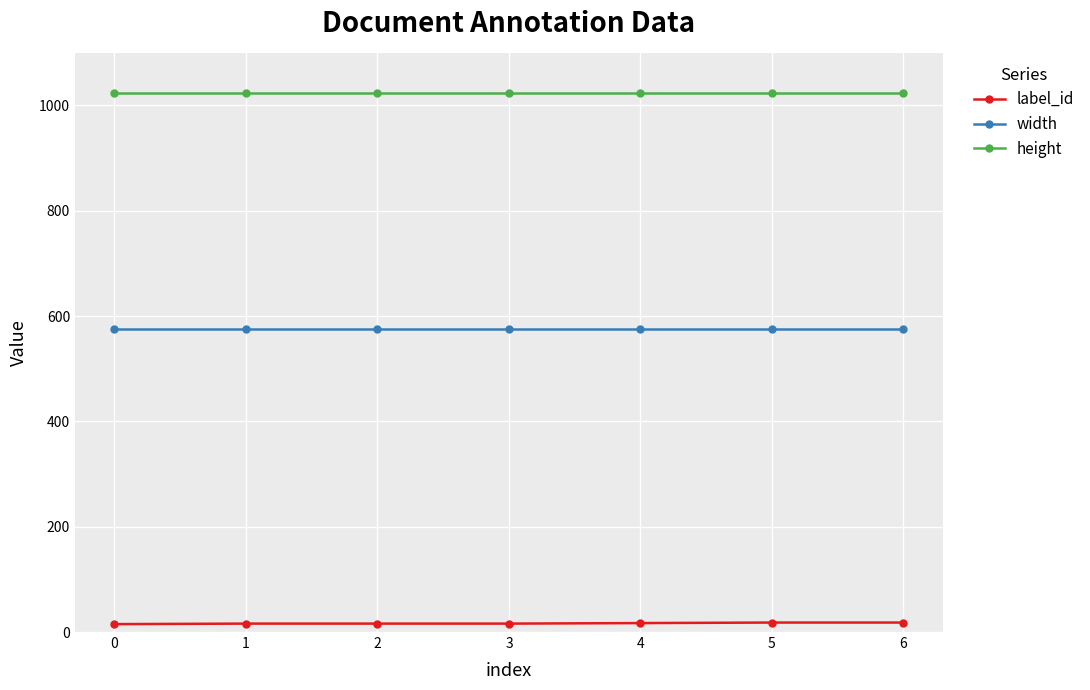

How many series are shown in this chart?

3